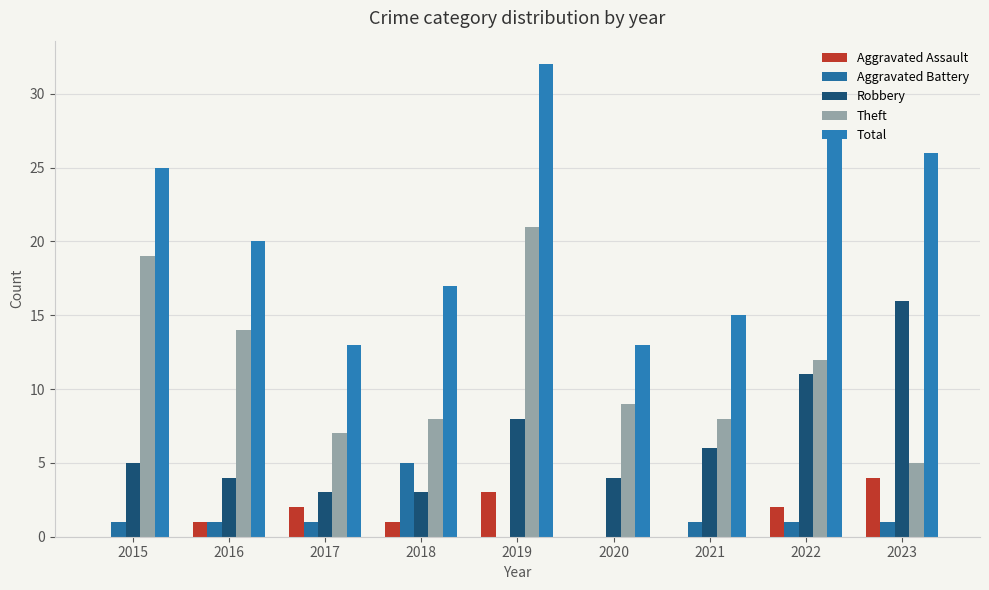

Reading left to right, what are all the values shown in this chart?

Aggravated Assault: 0	1	2	1	3	0	0	2	4
Aggravated Battery: 1	1	1	5	0	0	1	1	1
Robbery: 5	4	3	3	8	4	6	11	16
Theft: 19	14	7	8	21	9	8	12	5
Total: 25	20	13	17	32	13	15	27	26